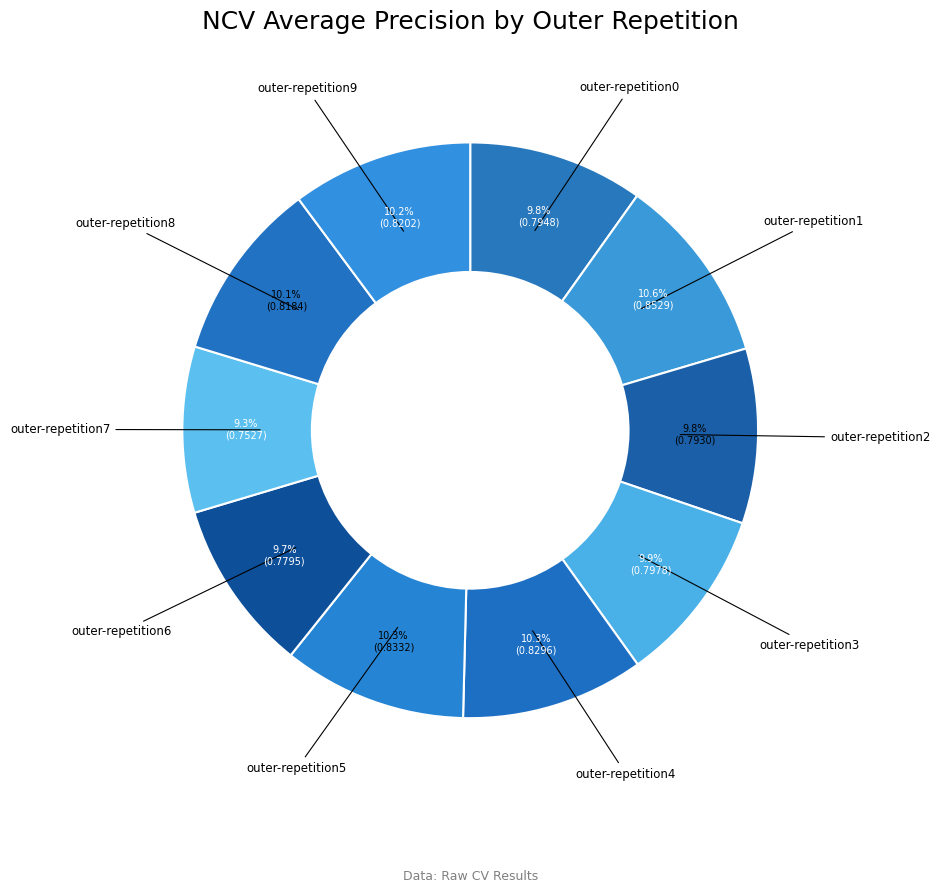

To the nearest percent, what is the combined percentage of outer-repetition3 and outer-repetition8?

20%